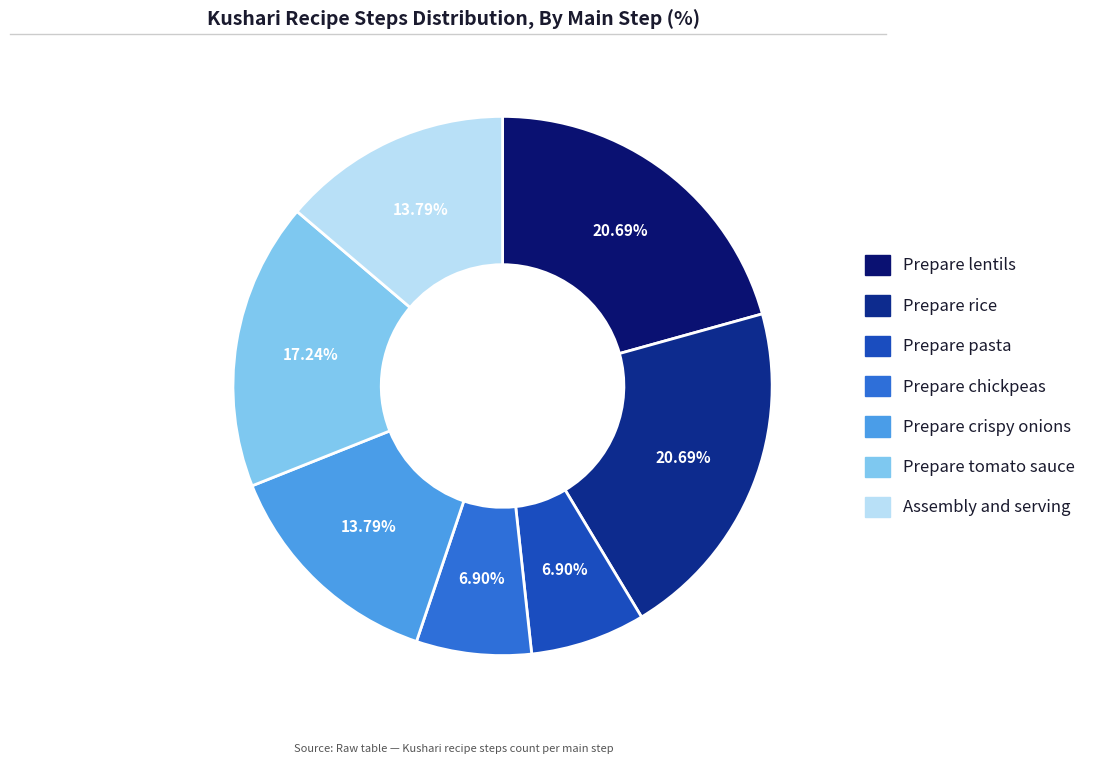

To the nearest percent, what is the difference between the Assembly and serving and Prepare lentils slice percentages?

7%